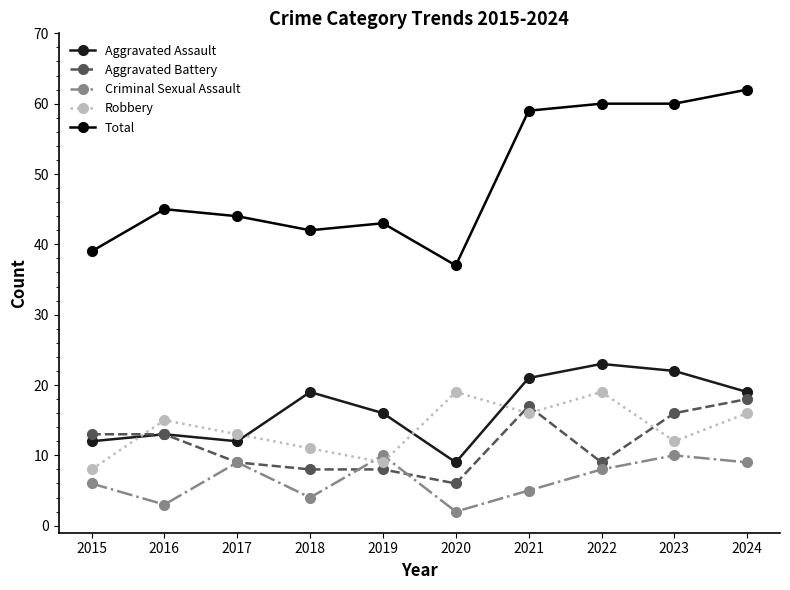

What is the highest value of the Criminal Sexual Assault series?

10